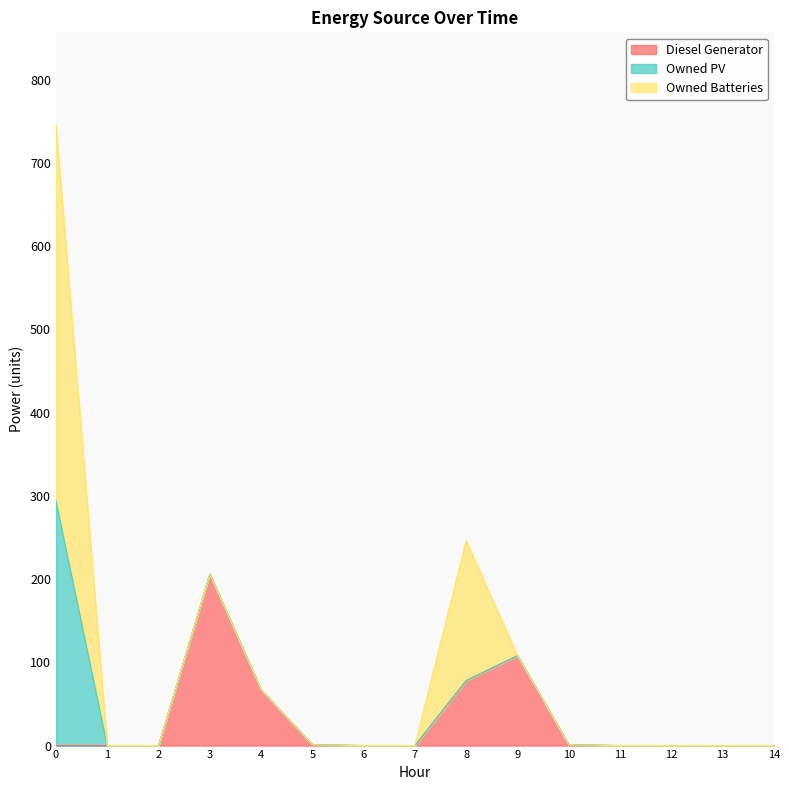

At which category does Owned Batteries reach its first local peak?

8